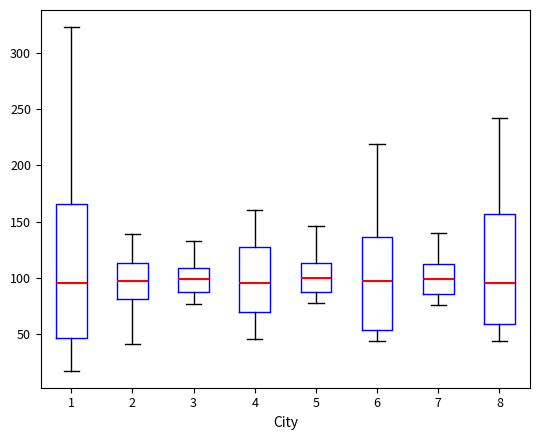

Where is the lower edge of the box at x = 5 on the y-axis? The values are not printed on the chart, so give them approximately, as read against the axis.

90